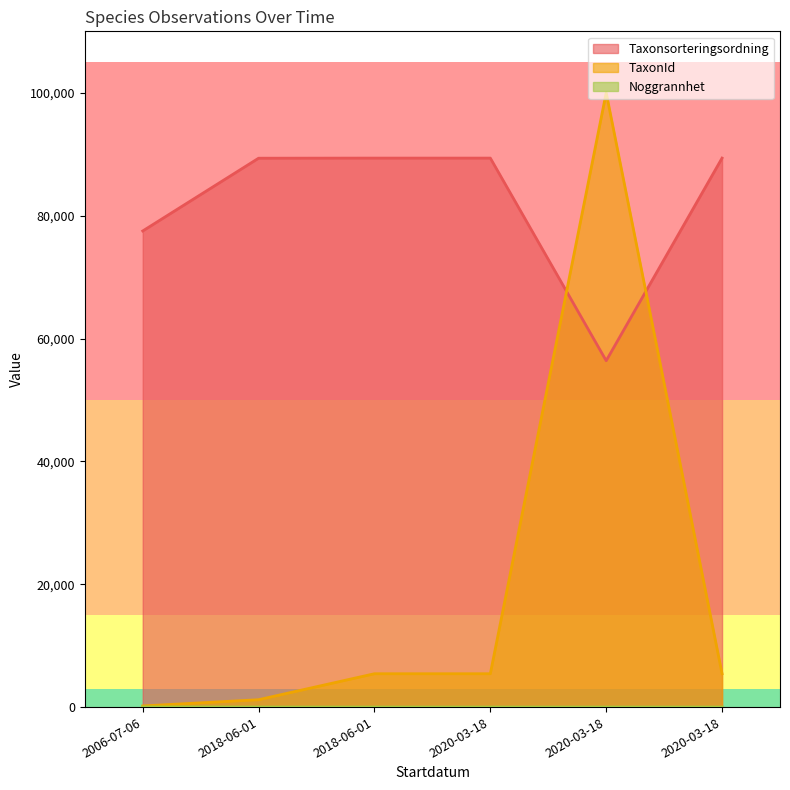

Reading left to right, transcribe all the data shown in this chart.

Taxonsorteringsordning: 2006-07-06=77540	2018-06-01=89392	2018-06-01=89410	2020-03-18=89410	2020-03-18=56411	2020-03-18=89410
TaxonId: 2006-07-06=185	2018-06-01=1202	2018-06-01=5432	2020-03-18=5432	2020-03-18=100049	2020-03-18=5432
Noggrannhet: 2006-07-06=25	2018-06-01=5	2018-06-01=5	2020-03-18=5	2020-03-18=5	2020-03-18=5